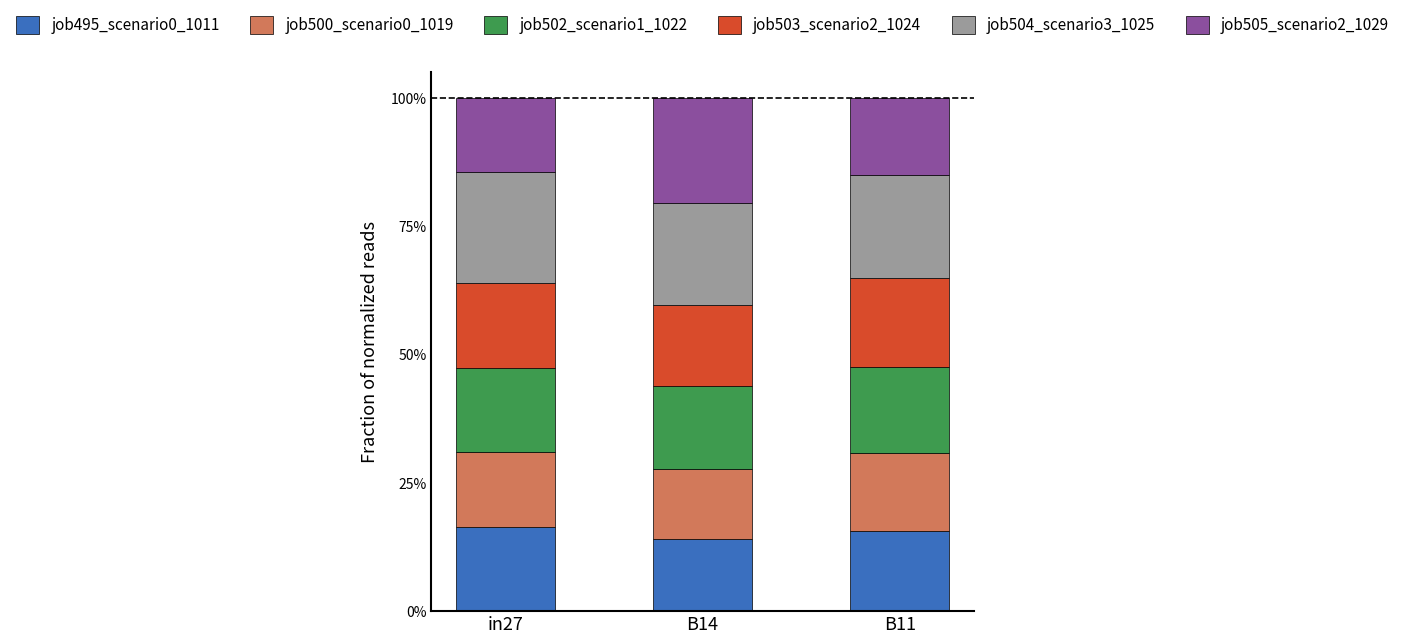

Are the bars grouped side by side (vs. stacked)?

No